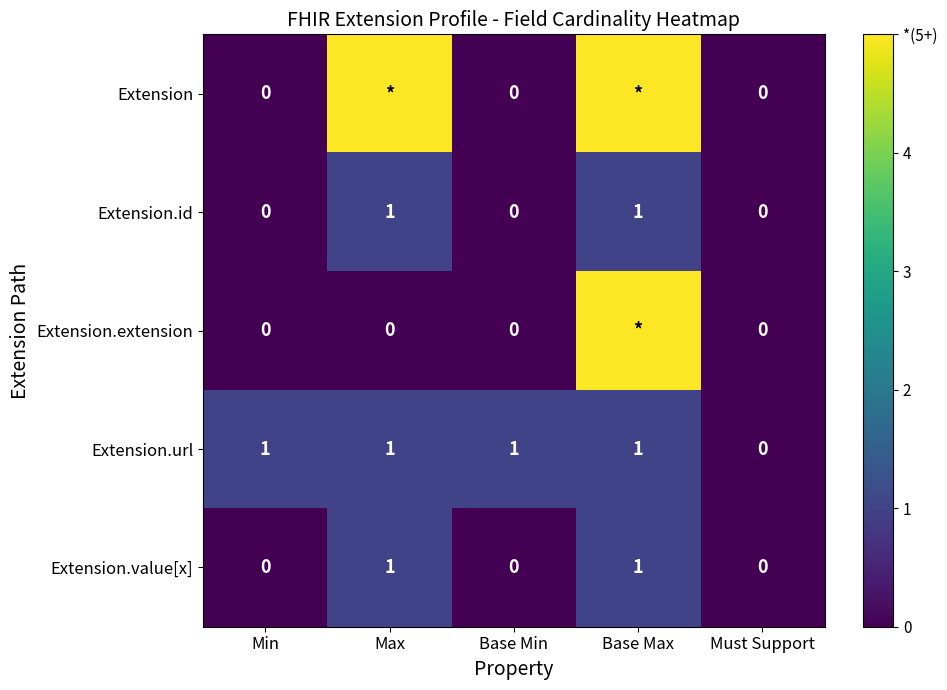

At which category is the sum across all series the highest?

Base Max